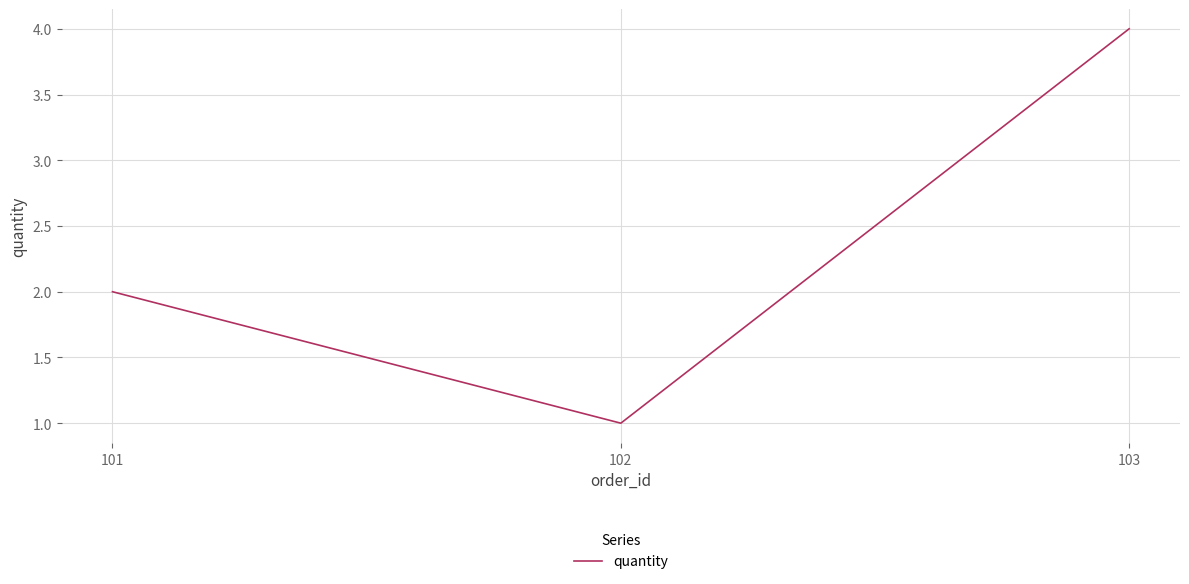

The value at 102 is 1. True or false?

True